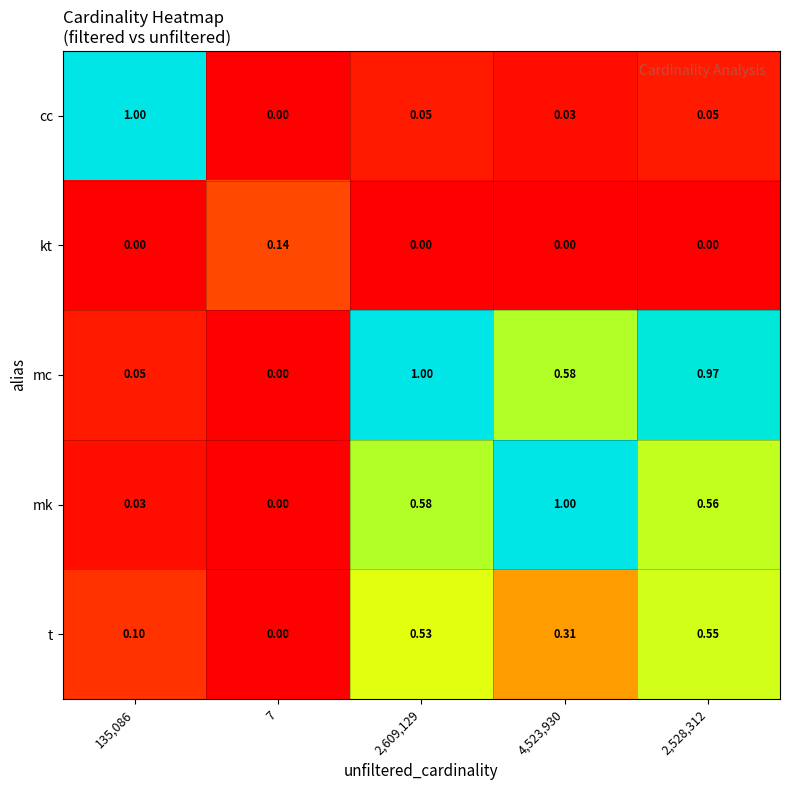

Which series has the largest total across all categories?

mc